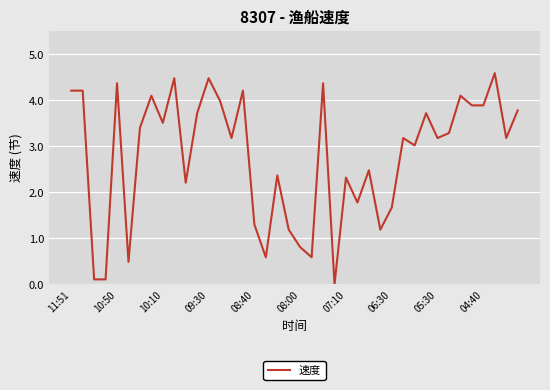

What is the maximum value shown in the chart?

4.6